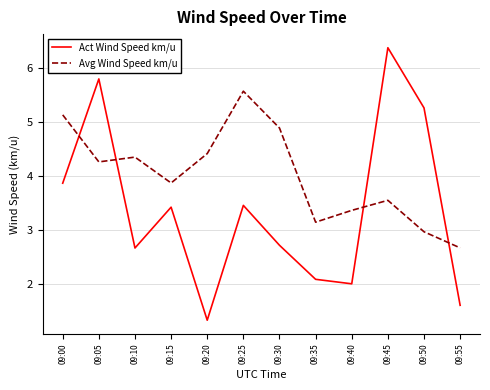

Which series changed the most between 09:20 and 09:30?

Act Wind Speed km/u